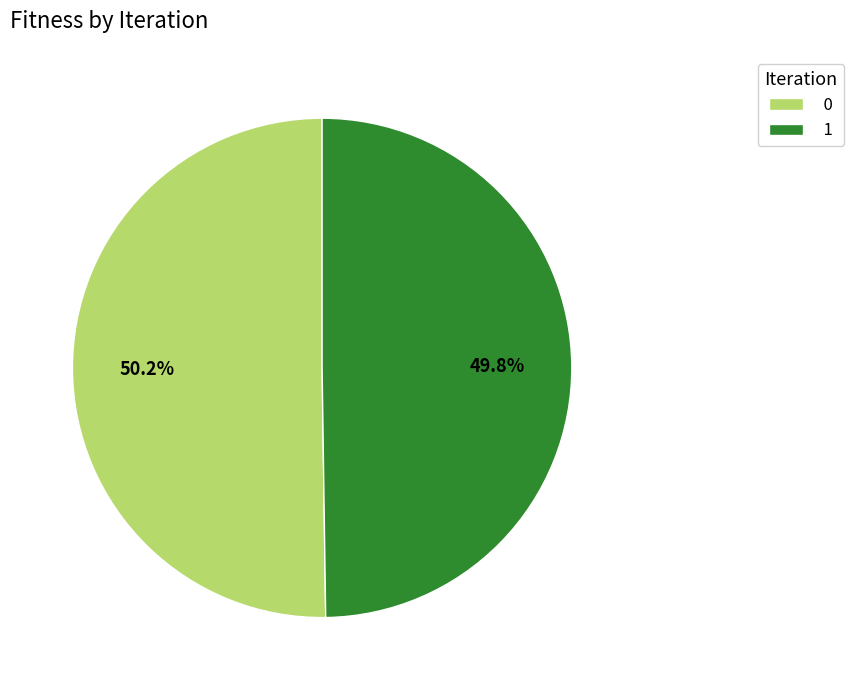

How many segments does this pie chart have?

2